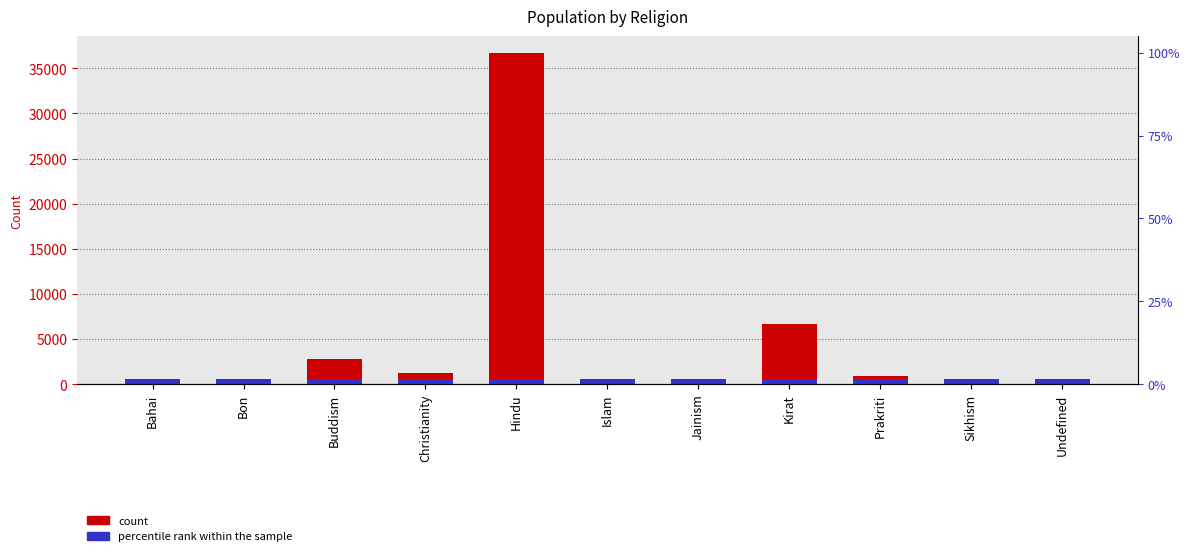

How many values exceed 288?

5